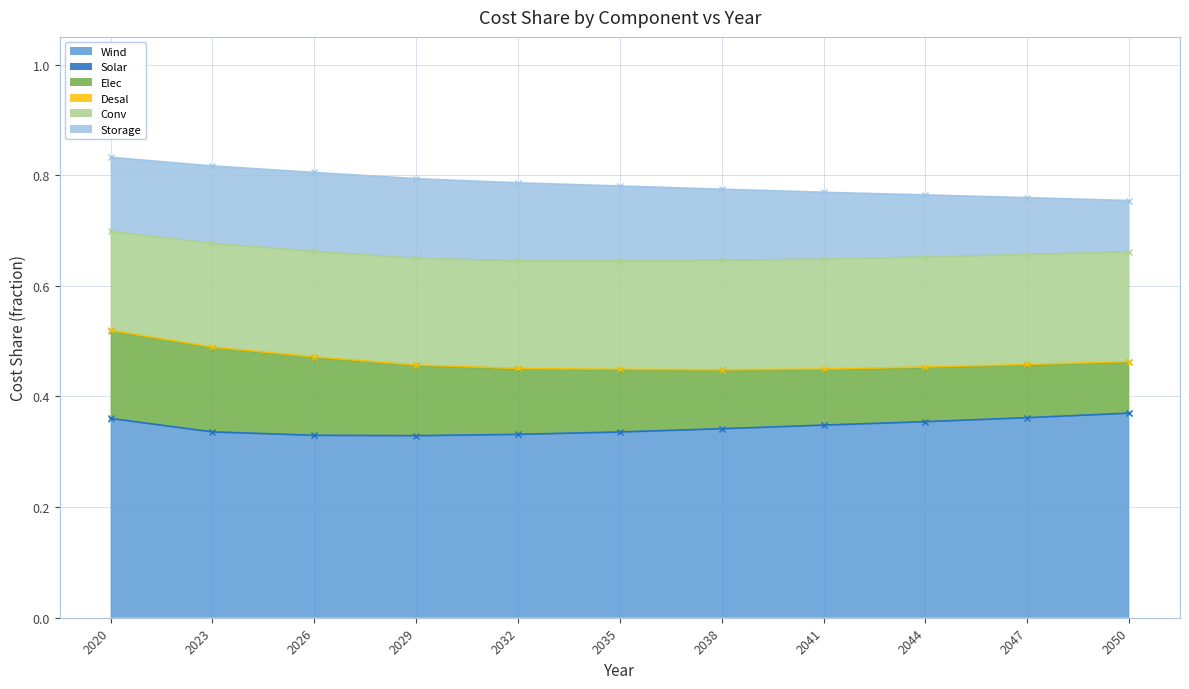

Count the Elec values in the range 0 to 1.

11